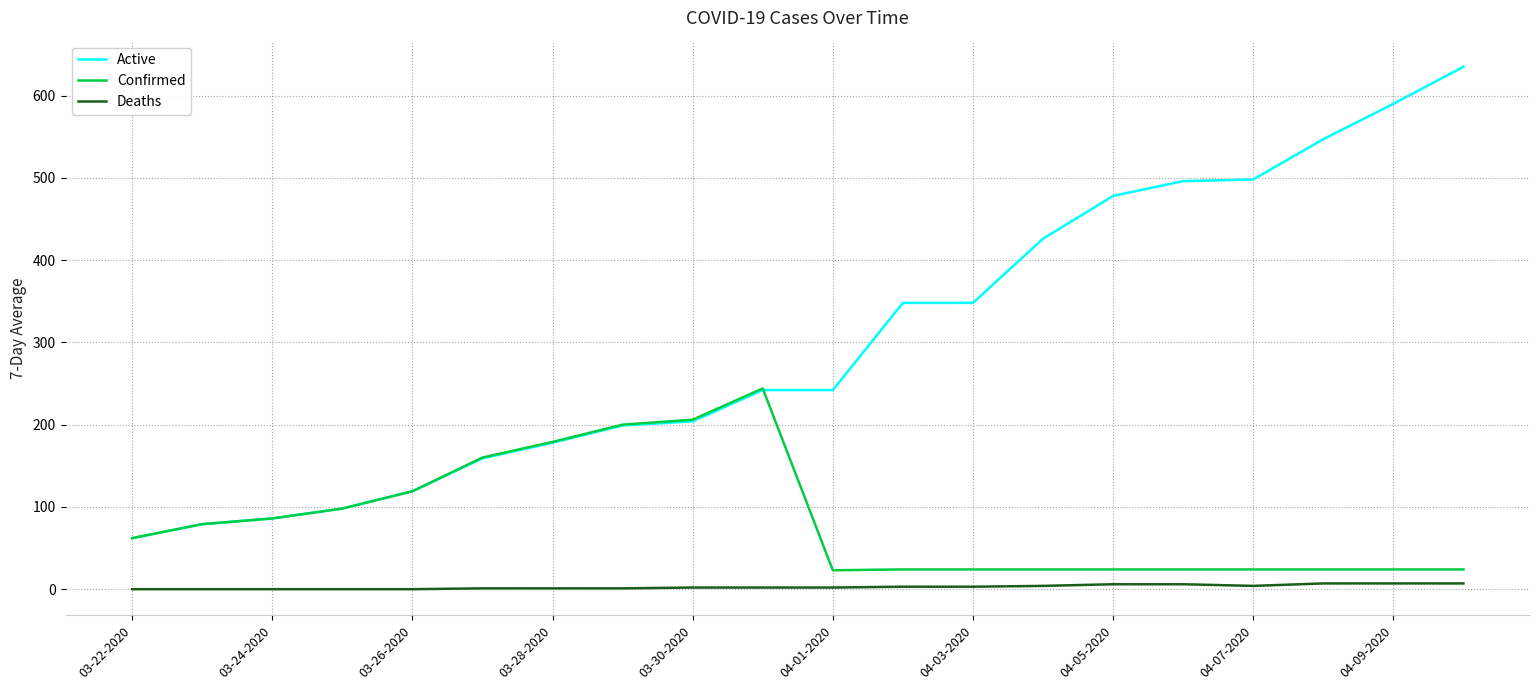

Which series has the largest total across all categories?

Active